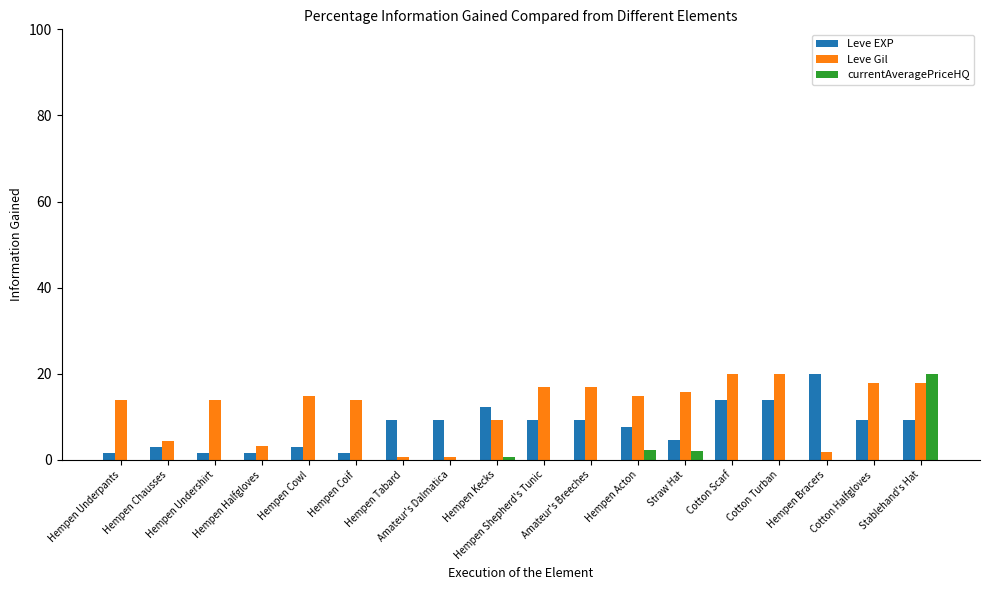

What is the total value across all series at Hempen Acton?

24.8